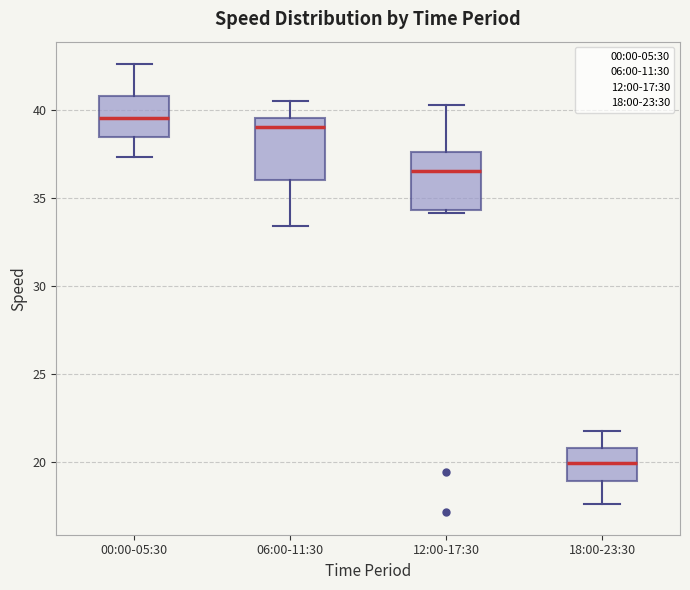

Where does the lower whisker of the box for 18:00-23:30 end on the y-axis? The values are not printed on the chart, so give them approximately, as read against the axis.

17.5